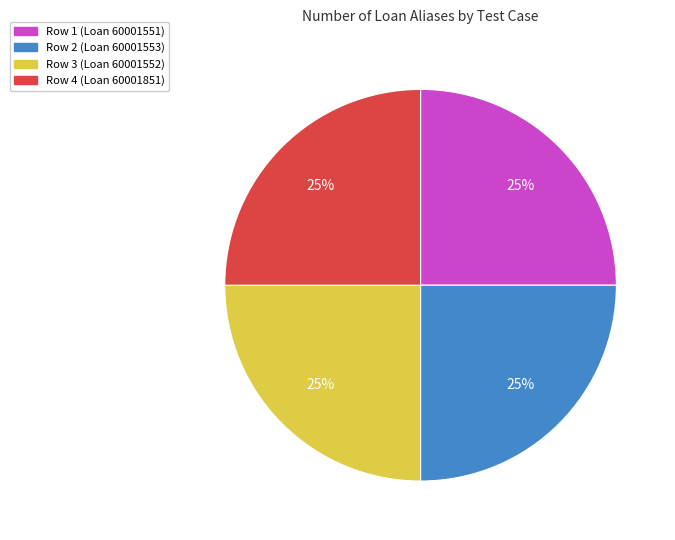

What is the ratio of the value at Row 4 (Loan 60001851) to the value at Row 2 (Loan 60001553)?

1.0